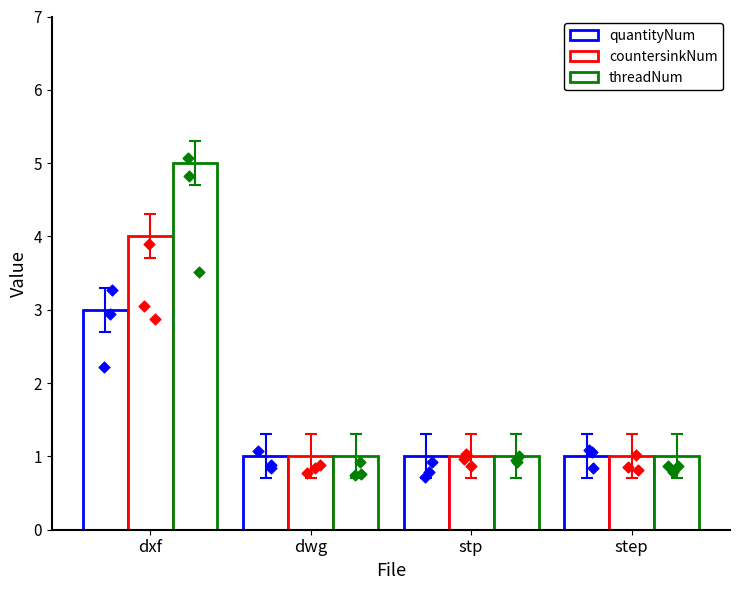

Which series has the widest spread of Y values?

threadNum